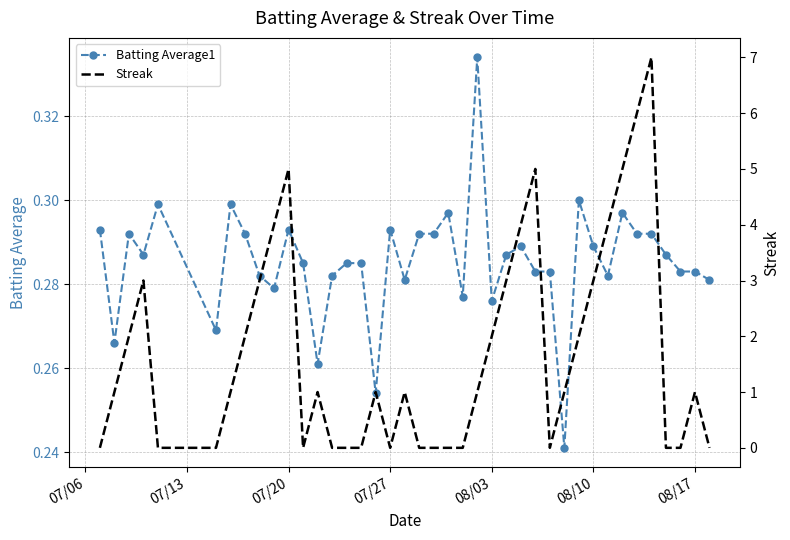

How many Batting Average1 values are between 0 and 1?

40